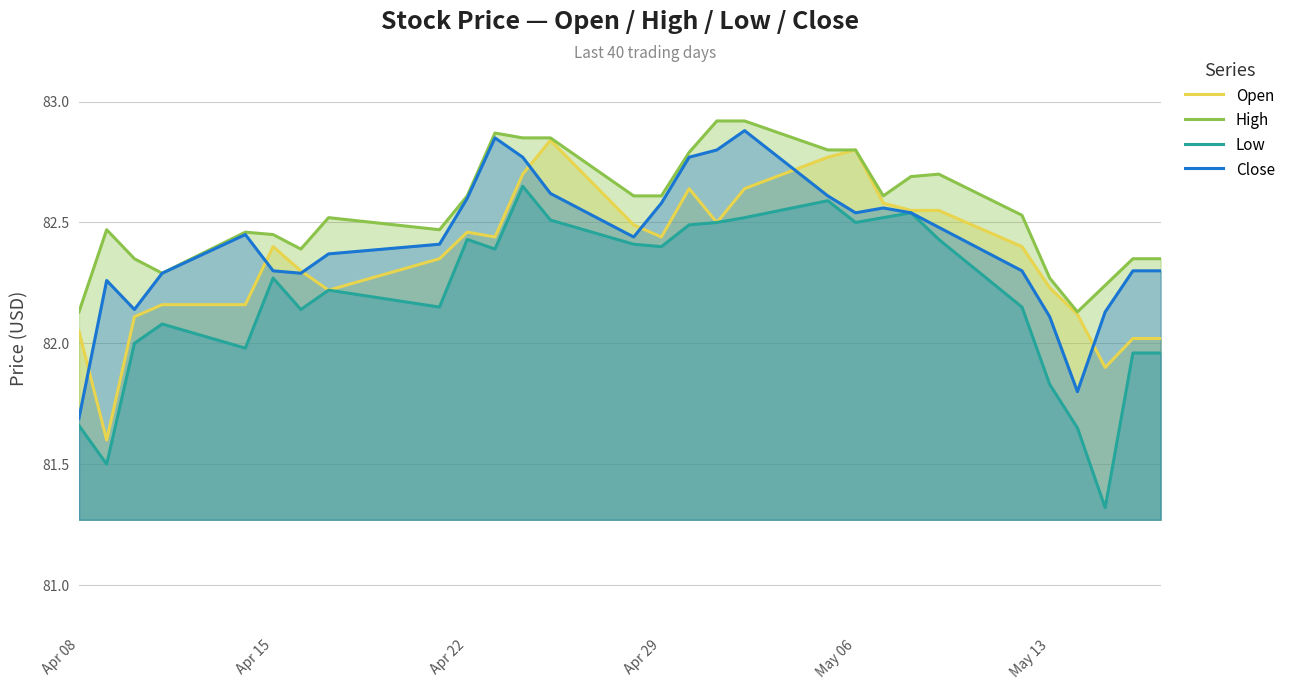

True or false: High has a value of 82.6 at Apr 22.

True